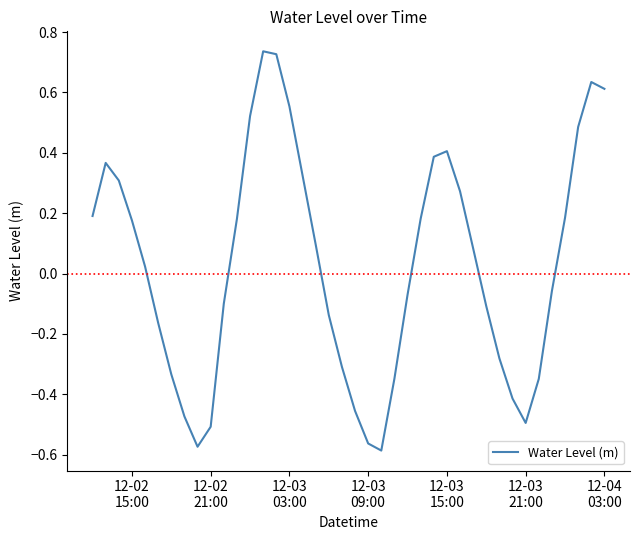

How many lines are shown in the chart?

1